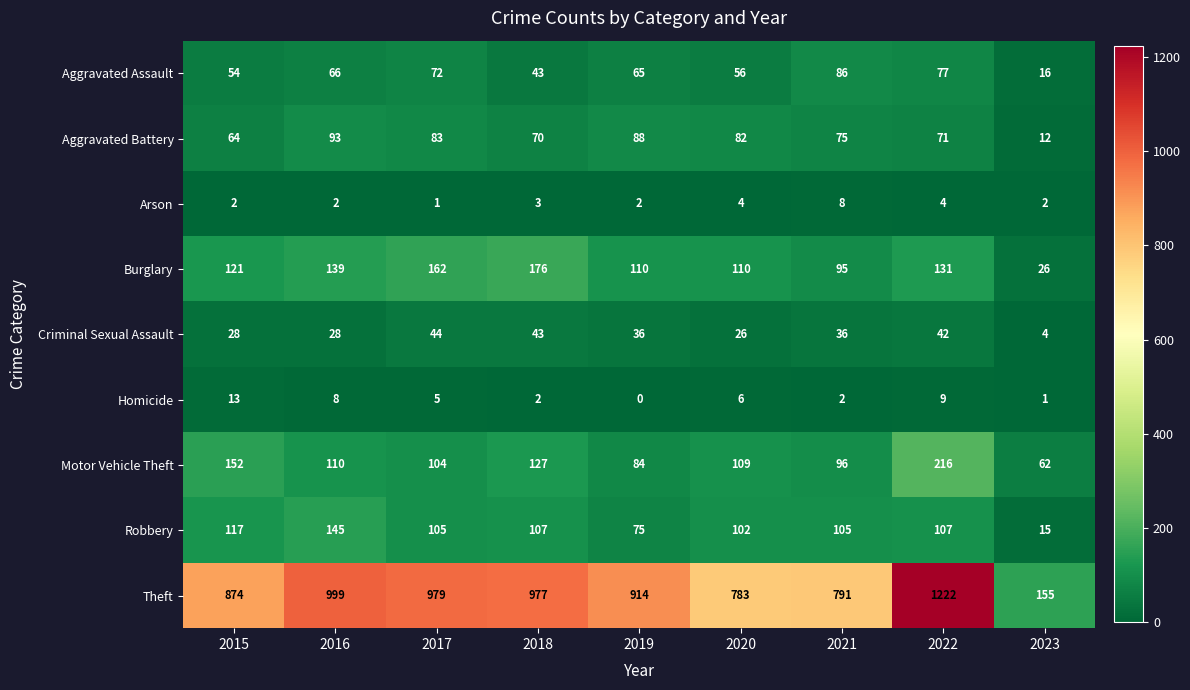

The Burglary series shows 45 at 2017. True or false?

False